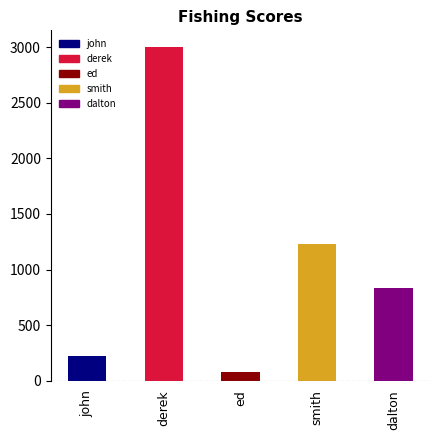

What is the change in value from john to dalton?

+610